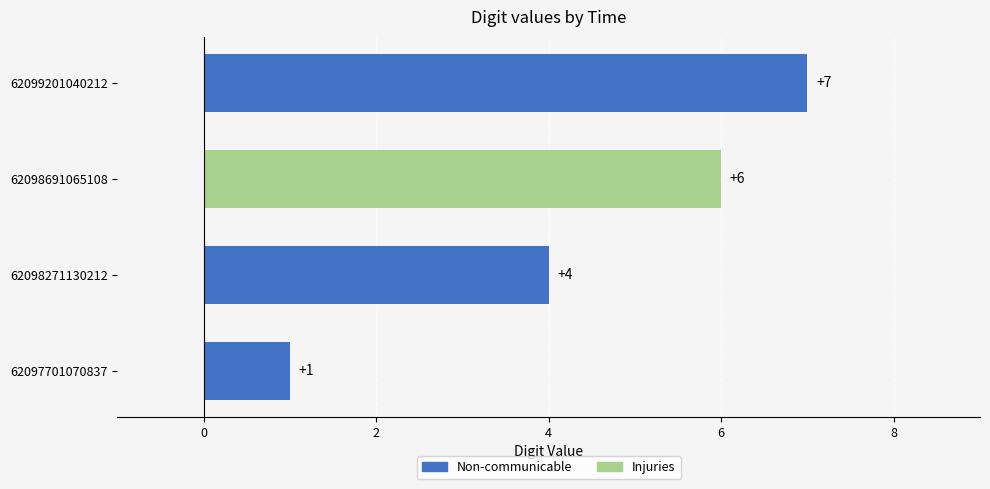

Does the chart contain stacked bars?

No